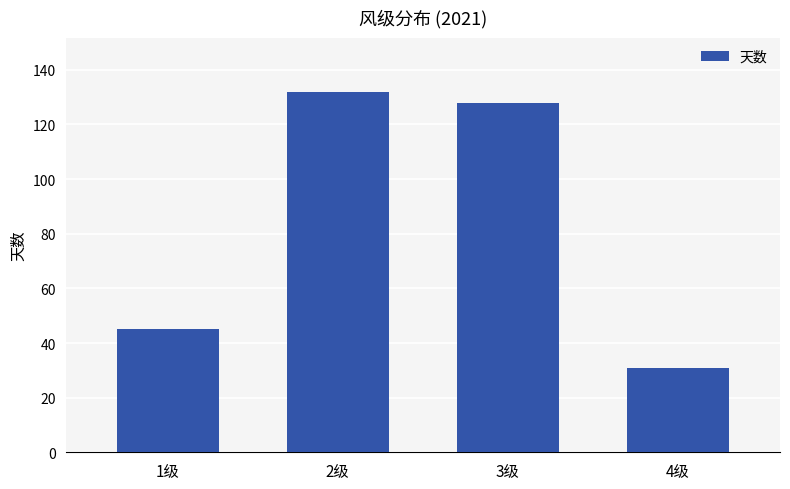

What position from the left is 4级?

4